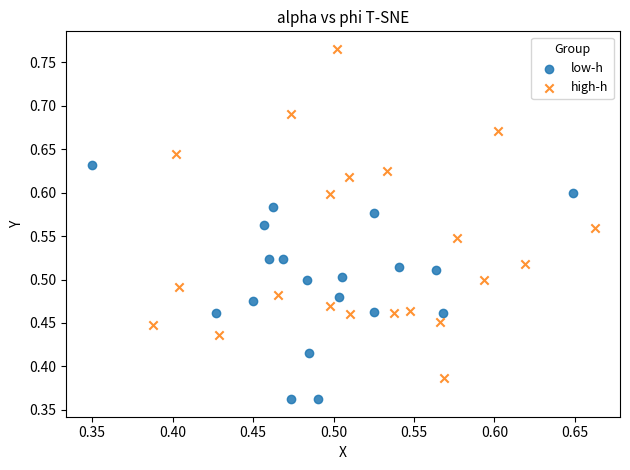

Which series reaches the maximum Y coordinate?

high-h